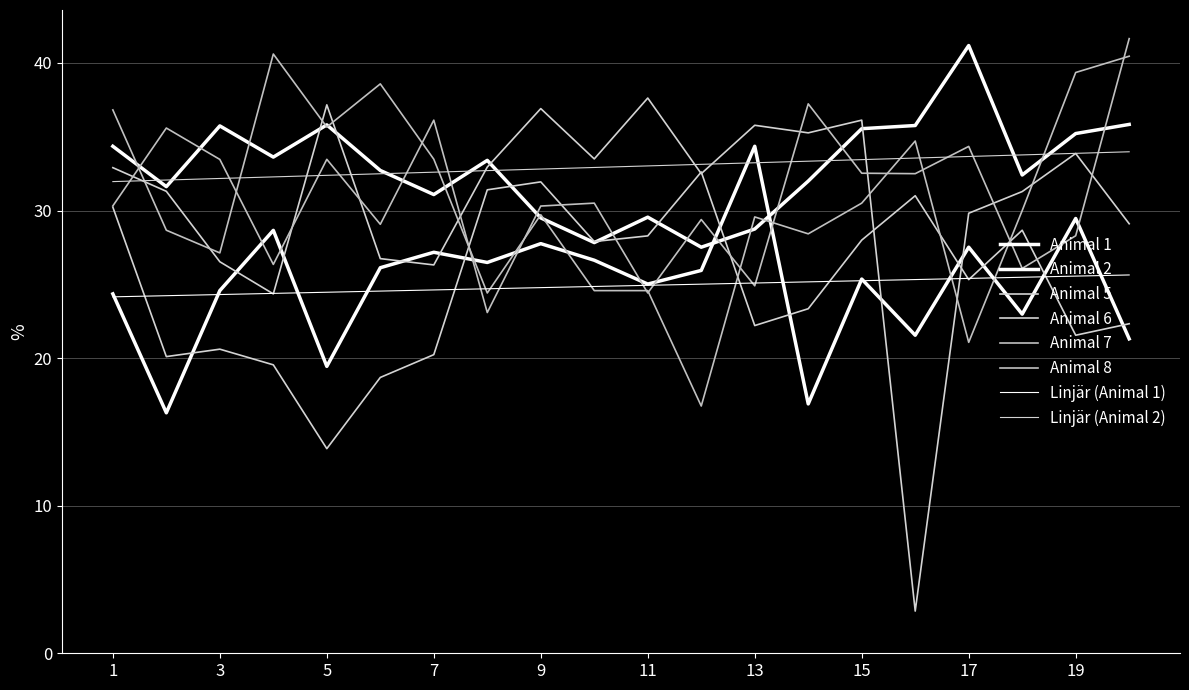

True or false: Animal 7 and Animal 8 intersect in this chart.

True